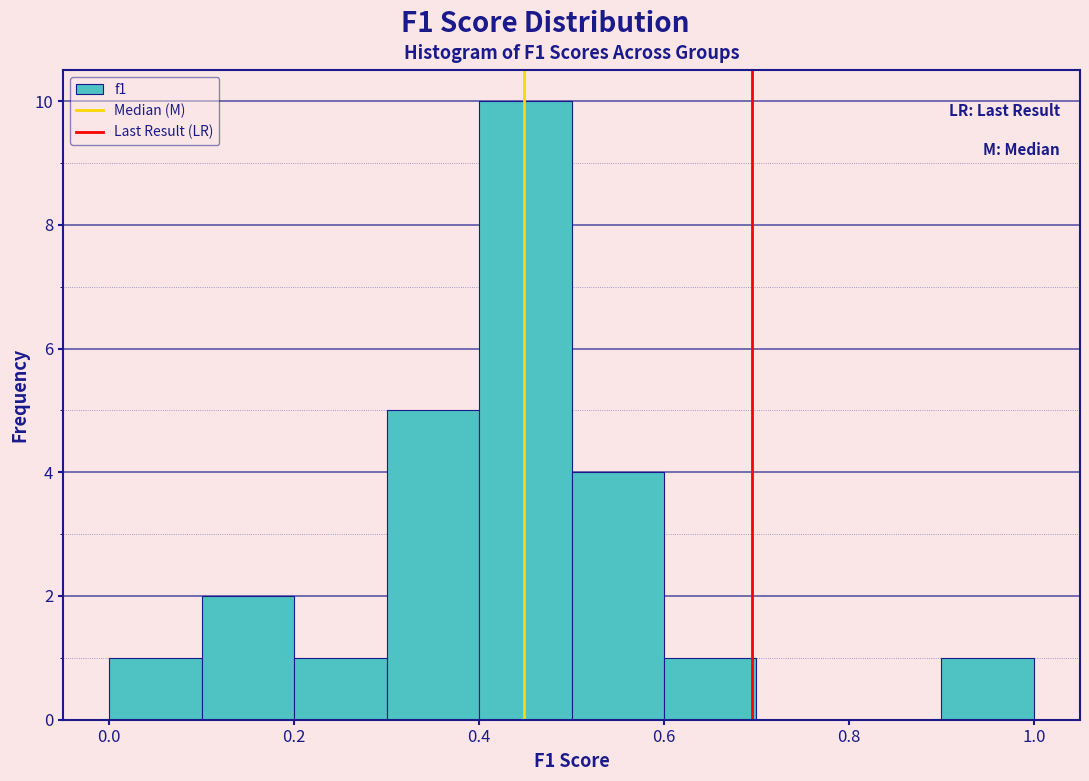

What is the height of the bar covering 0.1 to 0.2 on the x-axis? The values are not printed on the chart, so give them approximately, as read against the axis.

2